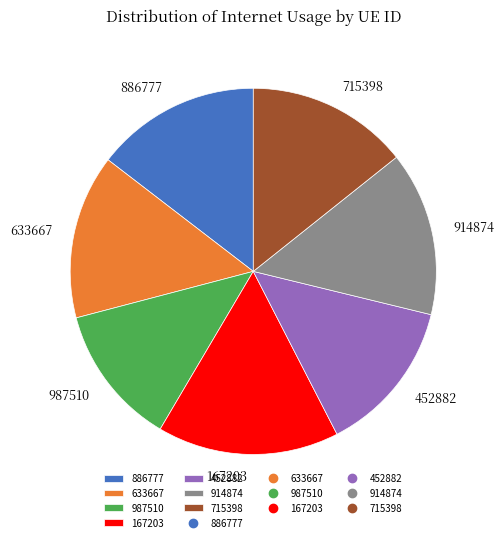

True or false: 987510 accounts for 21% of the total.

False